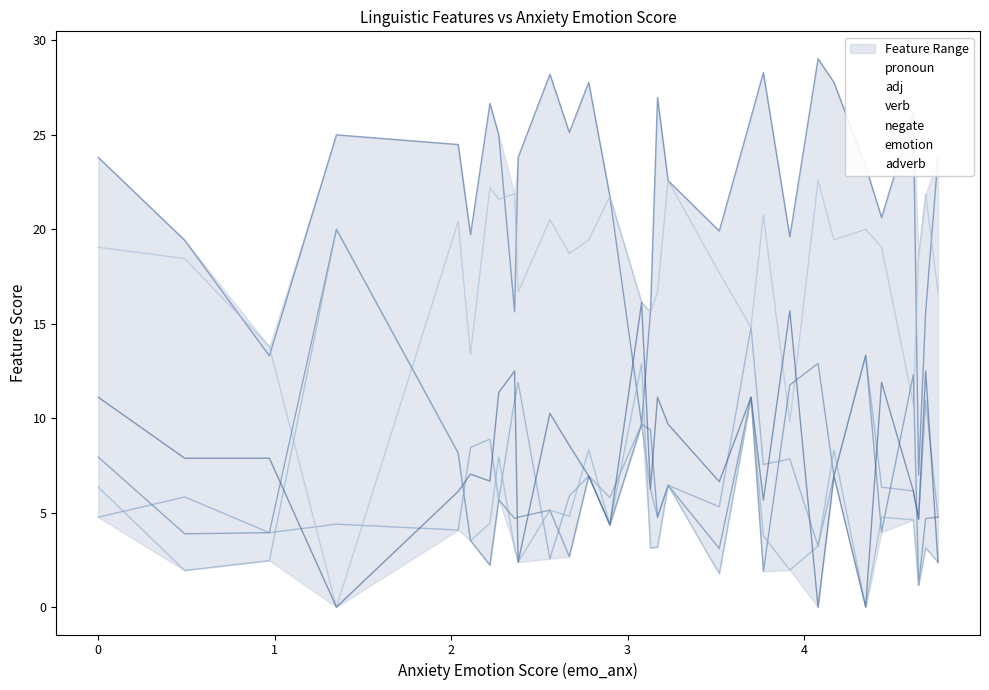

What is the total value across all series at 2.04?

71.4